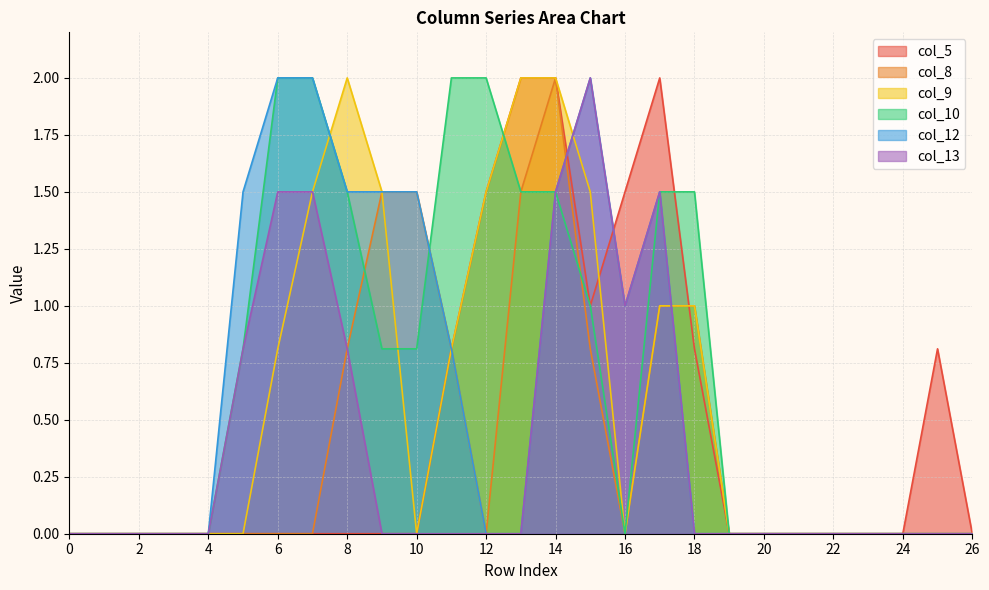

What is the highest value of the col_8 series?

2.0